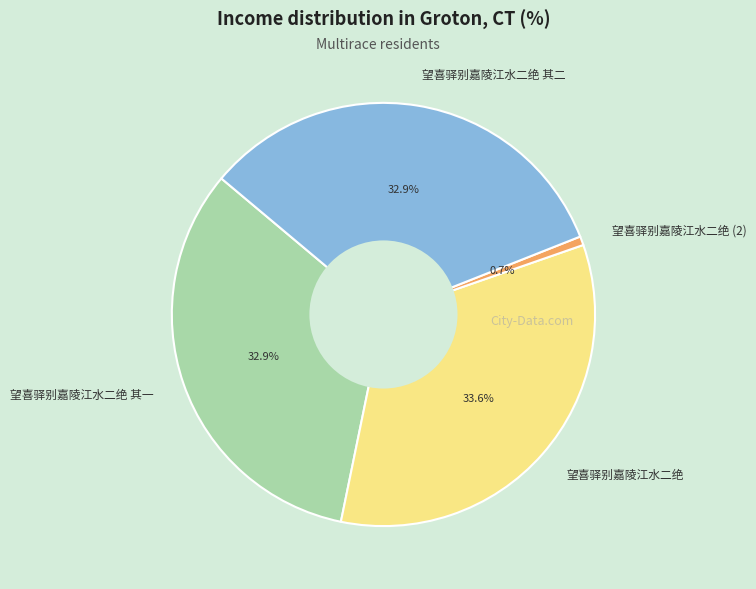

Which category has the biggest portion of the pie?

望喜驿别嘉陵江水二绝